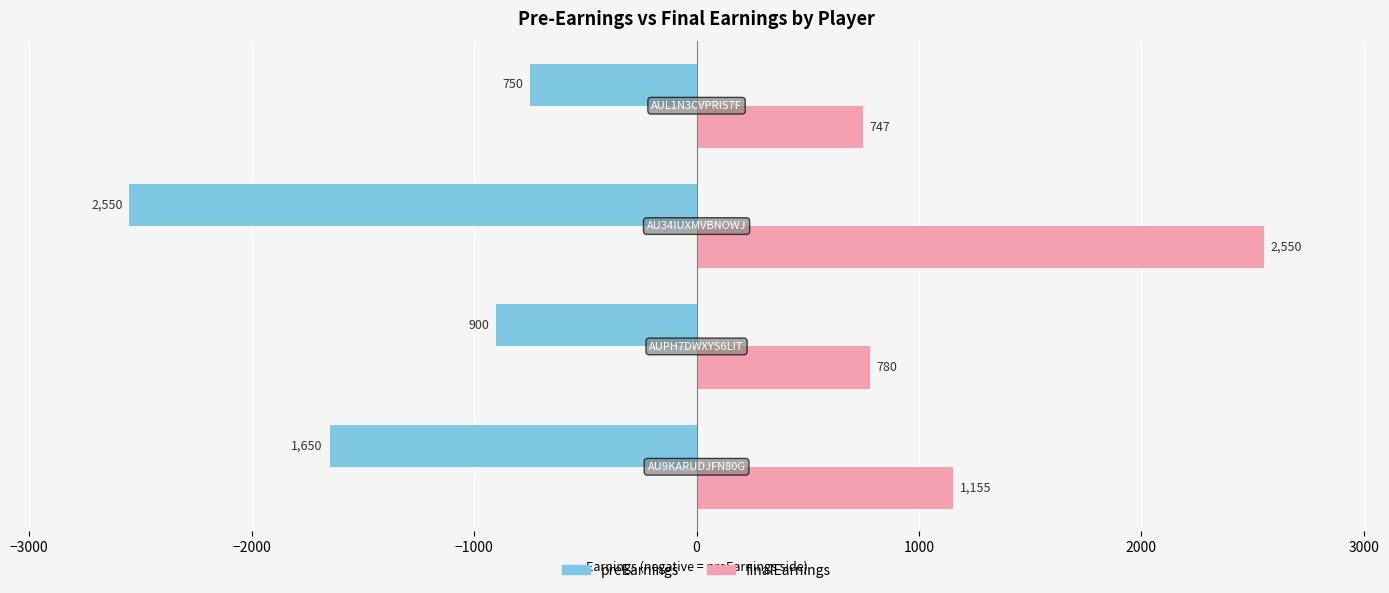

Rank the series by their maximum value, from lowest to highest.

preEarnings, finalEarnings